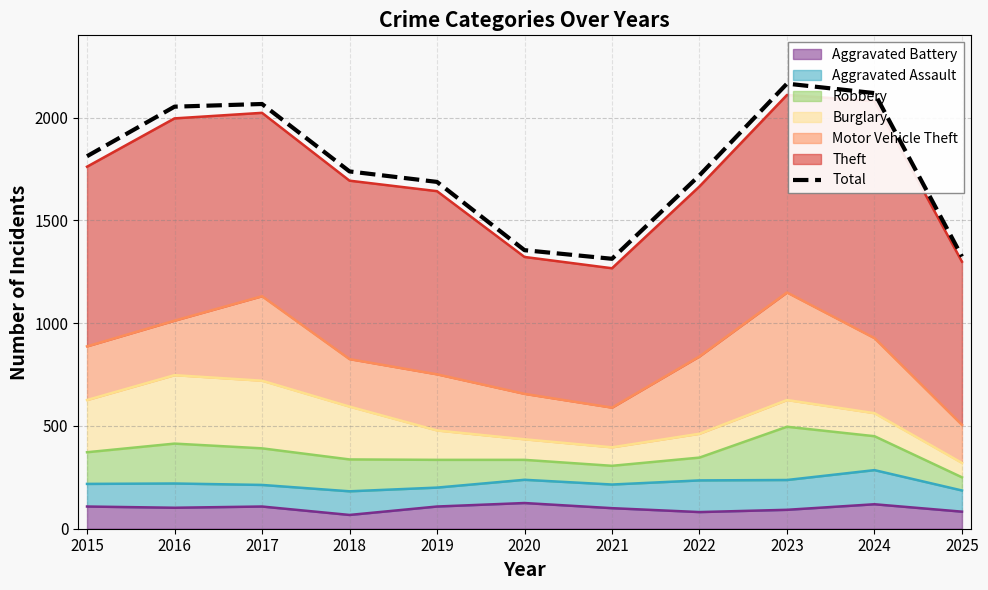

The value at 2018 is 2420. True or false?

False